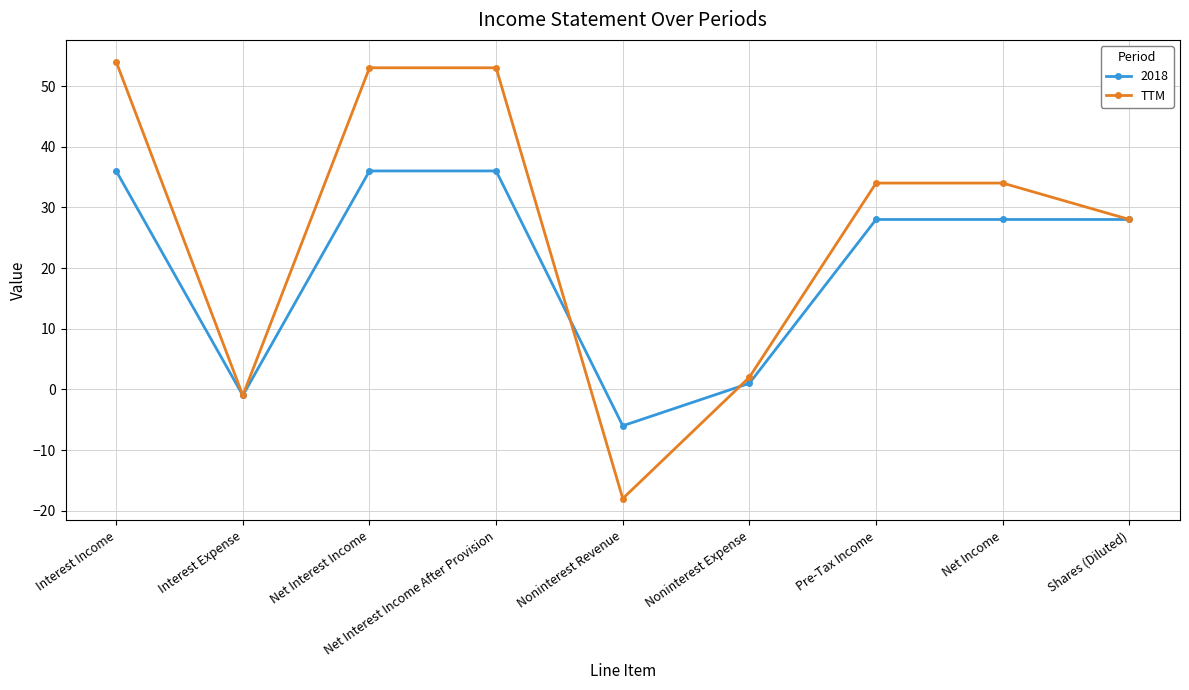

How many categories are shown in the chart?

9